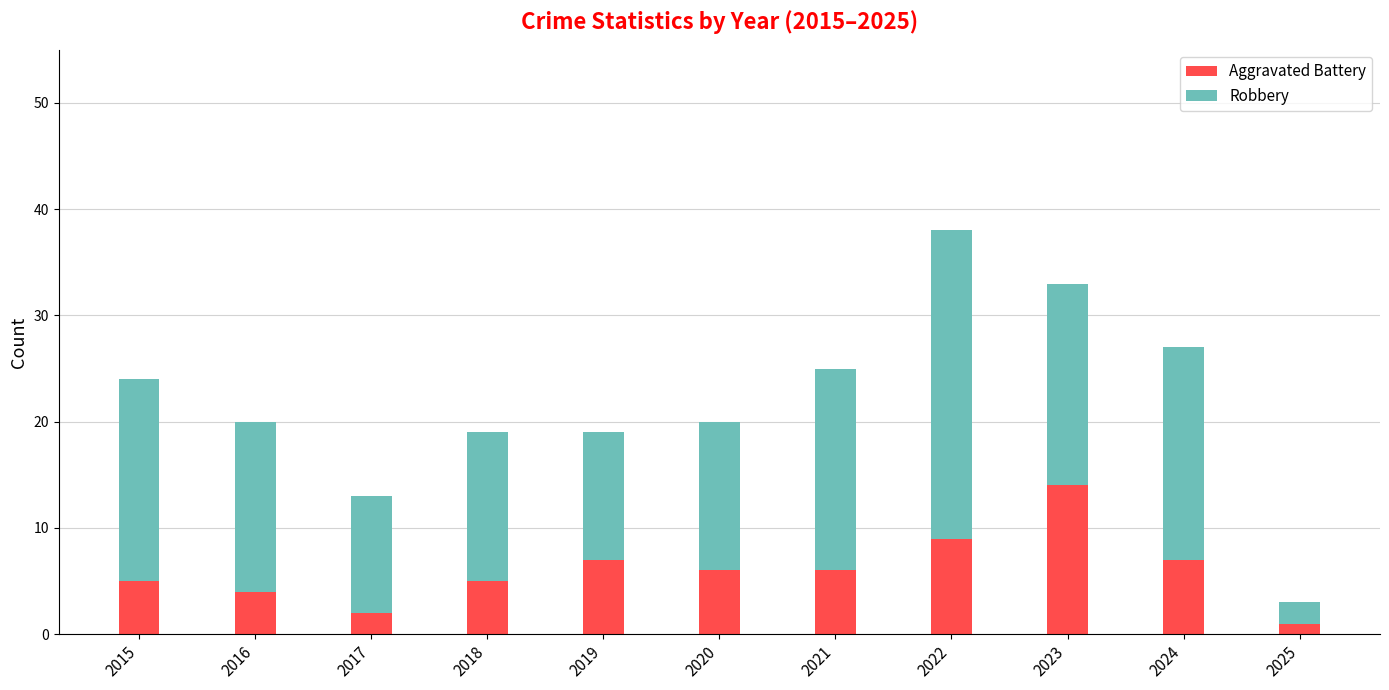

At which label does Aggravated Battery first exceed 6?

2019